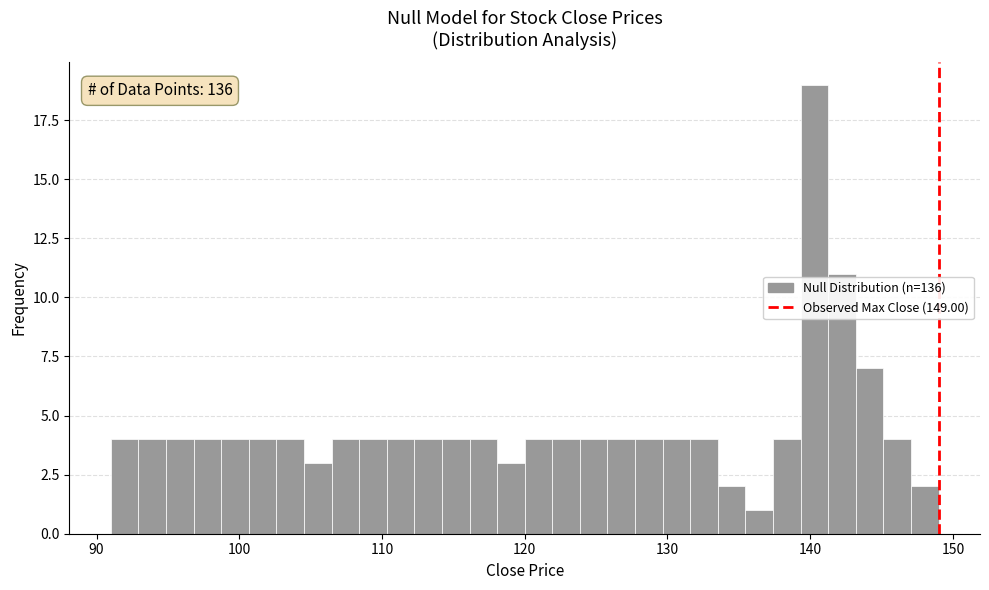

Read against the x-axis, roughly where is the centre of the tallest bar?

140